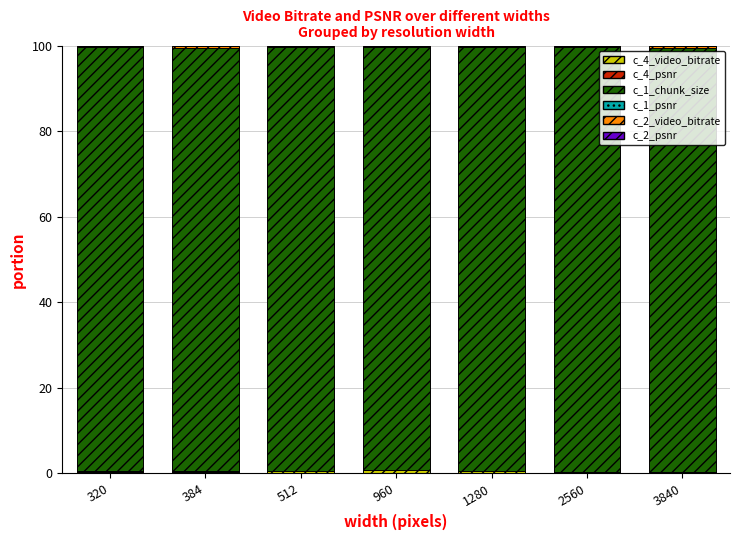

How many distinct data groups are displayed?

6